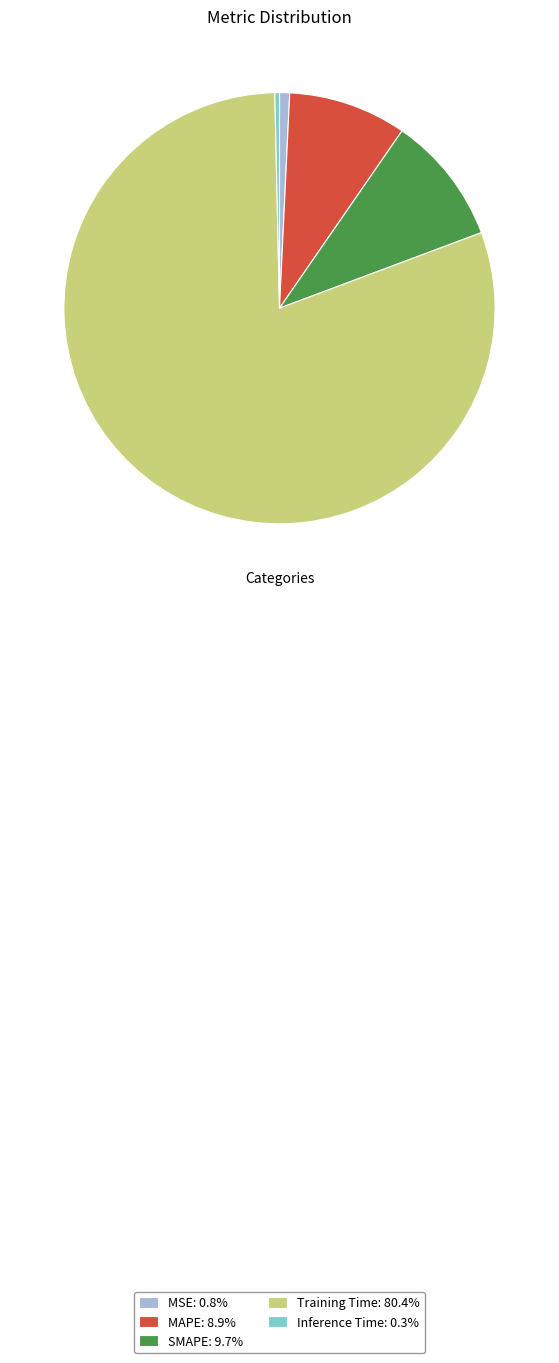

Do MSE: 0.8% and MAPE: 8.9% together represent more than half of the pie?

No